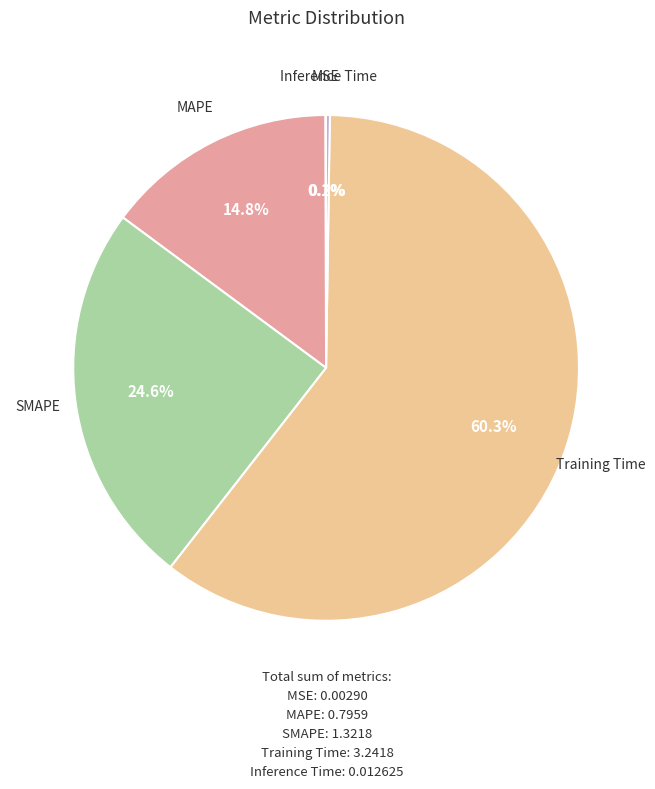

To the nearest percent, what percentage of the pie is MAPE?

15%